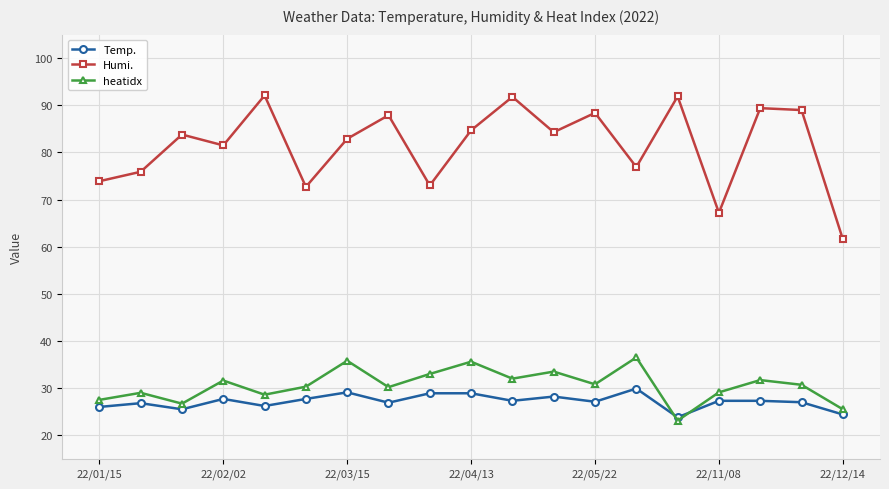

What is the value of the heatidx point at the 6th from the left?

30.3